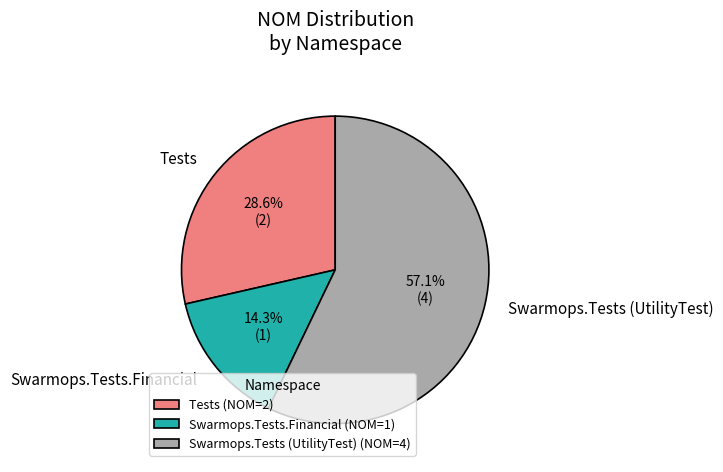

Is it true that Swarmops.Tests (UtilityTest) is 57% of the pie?

True